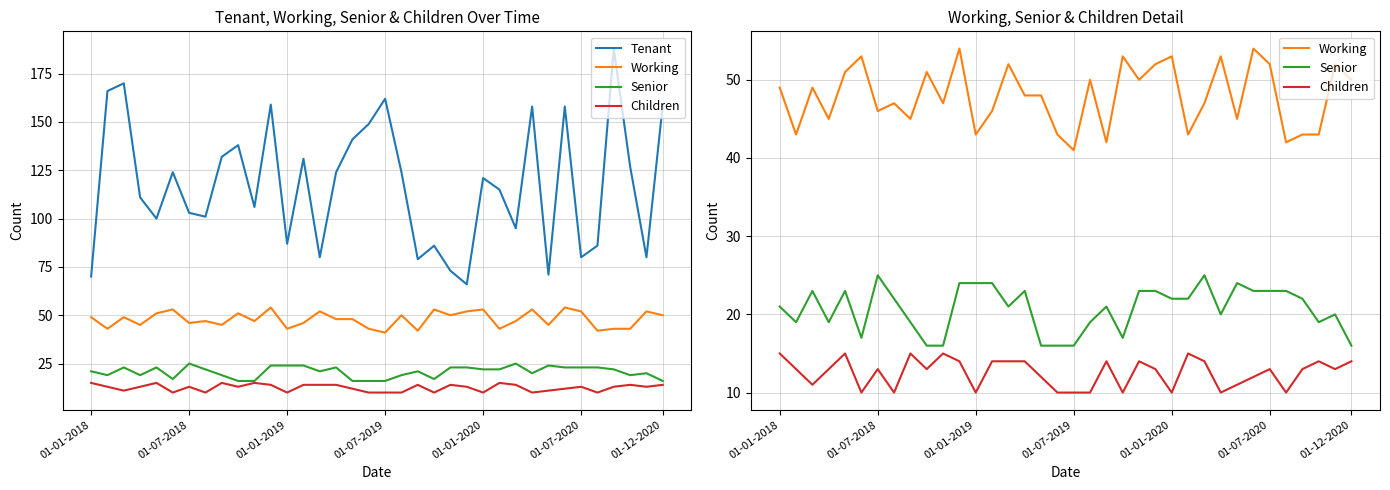

What is the spread (max minus min) of values at 28?

60